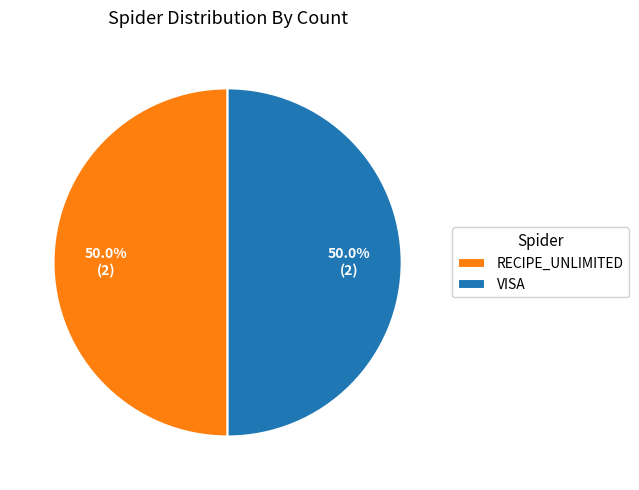

How much of the chart is everything except VISA?

50.0%